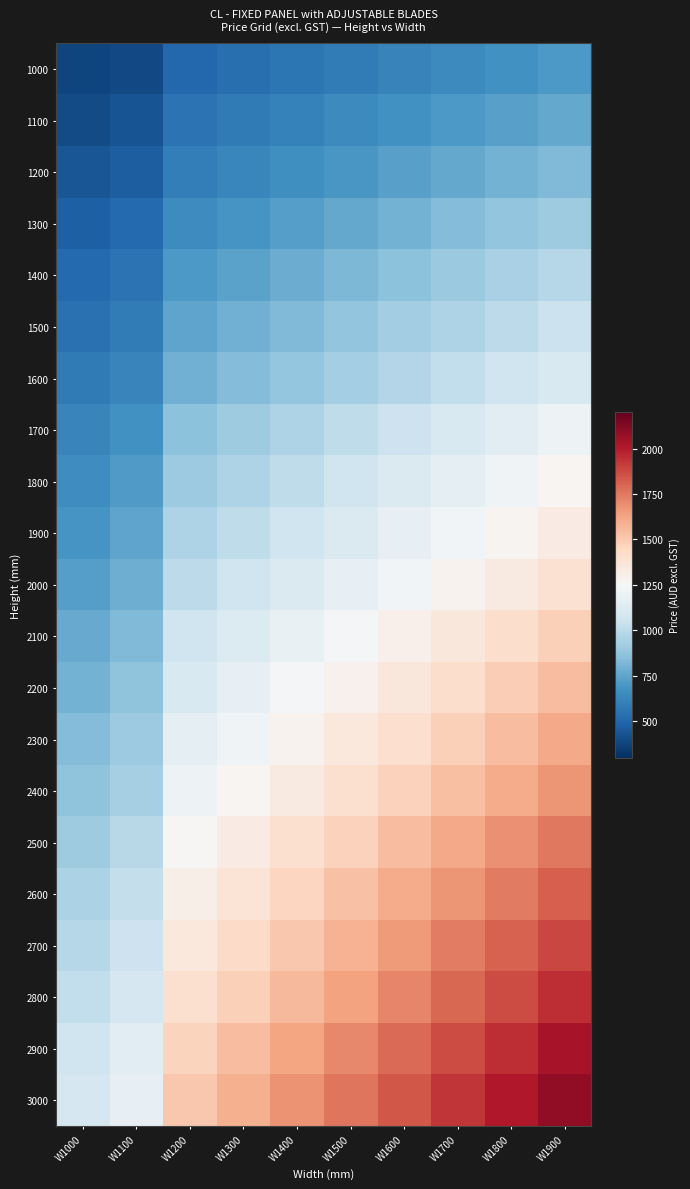

Reading left to right, list all the values displayed in this chart.

1000: W1000=378.7	W1100=394.6	W1200=503.0	W1300=531.1	W1400=560.1	W1500=588.1	W1600=616.2	W1700=645.1	W1800=673.2	W1900=701.2
1100: W1000=399.2	W1100=431.0	W1200=549.8	W1300=580.6	W1400=611.5	W1500=642.3	W1600=673.2	W1700=705.0	W1800=735.8	W1900=766.7
1200: W1000=433.8	W1100=466.6	W1200=596.5	W1300=630.2	W1400=663.9	W1500=697.5	W1600=731.2	W1700=764.8	W1800=797.6	W1900=831.2
1300: W1000=475.9	W1100=513.3	W1200=655.4	W1300=691.9	W1400=729.3	W1500=765.8	W1600=802.2	W1700=839.6	W1800=876.1	W1900=913.5
1400: W1000=509.6	W1100=548.8	W1200=702.2	W1300=741.5	W1400=780.7	W1500=820.0	W1600=860.2	W1700=899.5	W1800=938.7	W1900=978.0
1500: W1000=543.2	W1100=585.3	W1200=748.9	W1300=791.0	W1400=833.1	W1500=875.2	W1600=917.2	W1700=959.3	W1800=1001.4	W1900=1043.5
1600: W1000=576.9	W1100=621.8	W1200=795.7	W1300=840.6	W1400=885.4	W1500=929.4	W1600=974.3	W1700=1019.1	W1800=1063.1	W1900=1108.0
1700: W1000=625.5	W1100=674.1	W1200=861.1	W1300=909.8	W1400=958.4	W1500=1006.1	W1600=1054.7	W1700=1103.3	W1800=1151.9	W1900=1200.5
1800: W1000=659.2	W1100=710.6	W1200=907.9	W1300=959.3	W1400=1009.8	W1500=1061.2	W1600=1112.7	W1700=1163.1	W1800=1214.6	W1900=1266.0
1900: W1000=692.8	W1100=747.1	W1200=954.6	W1300=1008.9	W1400=1062.2	W1500=1115.5	W1600=1169.7	W1700=1223.0	W1800=1277.2	W1900=1330.5
2000: W1000=726.5	W1100=782.6	W1200=1001.4	W1300=1057.5	W1400=1114.5	W1500=1170.6	W1600=1226.7	W1700=1282.8	W1800=1338.9	W1900=1395.0
2100: W1000=769.5	W1100=829.3	W1200=1060.3	W1300=1120.1	W1400=1179.0	W1500=1238.9	W1600=1298.7	W1700=1358.6	W1800=1417.5	W1900=1477.3
2200: W1000=803.2	W1100=865.8	W1200=1107.0	W1300=1168.8	W1400=1231.4	W1500=1293.1	W1600=1355.8	W1700=1417.5	W1800=1480.1	W1900=1541.8
2300: W1000=836.8	W1100=901.3	W1200=1153.8	W1300=1218.3	W1400=1283.8	W1500=1348.3	W1600=1412.8	W1700=1477.3	W1800=1542.8	W1900=1607.3
2400: W1000=870.5	W1100=937.8	W1200=1200.5	W1300=1267.9	W1400=1335.2	W1500=1402.5	W1600=1469.8	W1700=1537.1	W1800=1604.5	W1900=1671.8
2500: W1000=913.5	W1100=983.6	W1200=1259.4	W1300=1329.6	W1400=1400.6	W1500=1471.7	W1600=1541.8	W1700=1612.9	W1800=1683.0	W1900=1754.1
2600: W1000=947.2	W1100=1020.1	W1200=1306.2	W1300=1379.1	W1400=1453.0	W1500=1525.9	W1600=1598.8	W1700=1672.7	W1800=1745.6	W1900=1818.6
2700: W1000=980.8	W1100=1056.5	W1200=1352.9	W1300=1428.7	W1400=1504.4	W1500=1580.2	W1600=1656.8	W1700=1732.6	W1800=1808.3	W1900=1884.0
2800: W1000=1014.5	W1100=1093.0	W1200=1399.7	W1300=1478.2	W1400=1556.8	W1500=1635.3	W1600=1713.9	W1700=1792.4	W1800=1870.0	W1900=1948.5
2900: W1000=1057.5	W1100=1138.8	W1200=1458.6	W1300=1539.9	W1400=1622.2	W1500=1703.6	W1600=1785.8	W1700=1867.2	W1800=1948.5	W1900=2030.8
3000: W1000=1091.1	W1100=1175.3	W1200=1505.3	W1300=1589.5	W1400=1673.7	W1500=1758.7	W1600=1842.9	W1700=1927.0	W1800=2011.2	W1900=2095.3